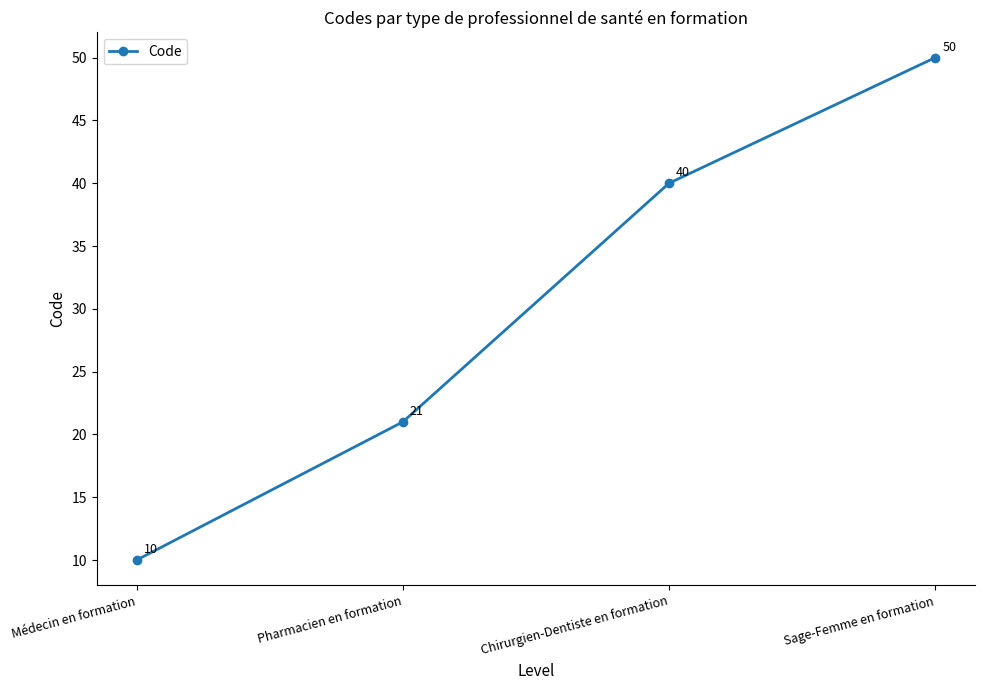

Between Sage-Femme en formation and Chirurgien-Dentiste en formation, which is larger?

Sage-Femme en formation